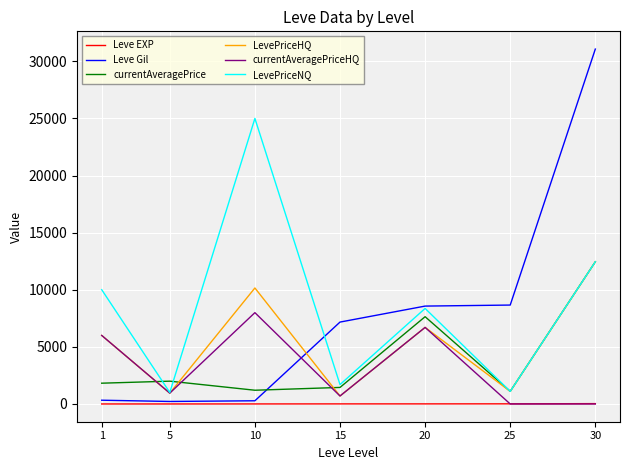

The Leve Gil series shows 7170 at 15. True or false?

True